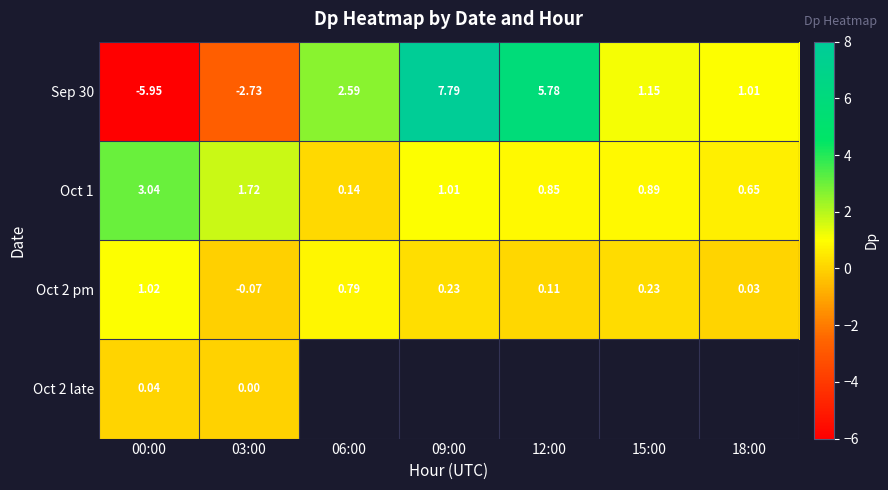

Is the value of Sep 30 at 06:00 greater than the value of Oct 2 late at 00:00?

Yes